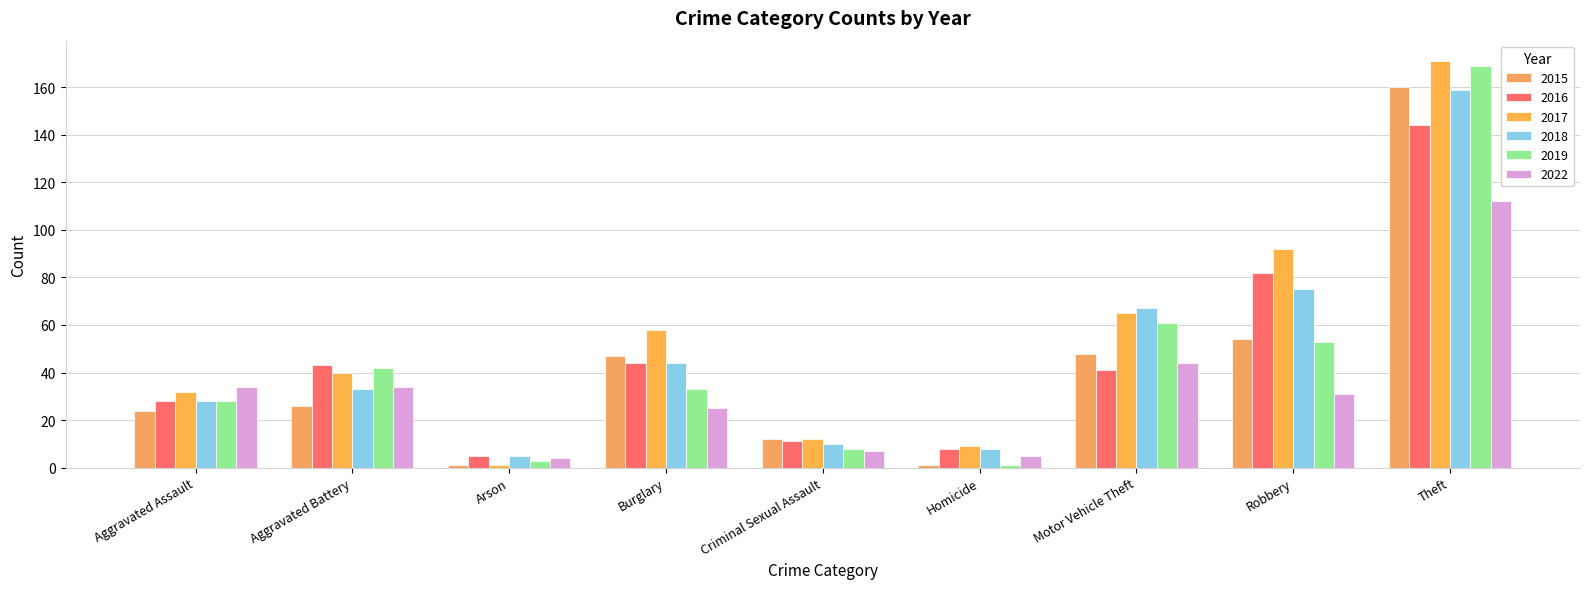

Count the number of categories in the chart.

9